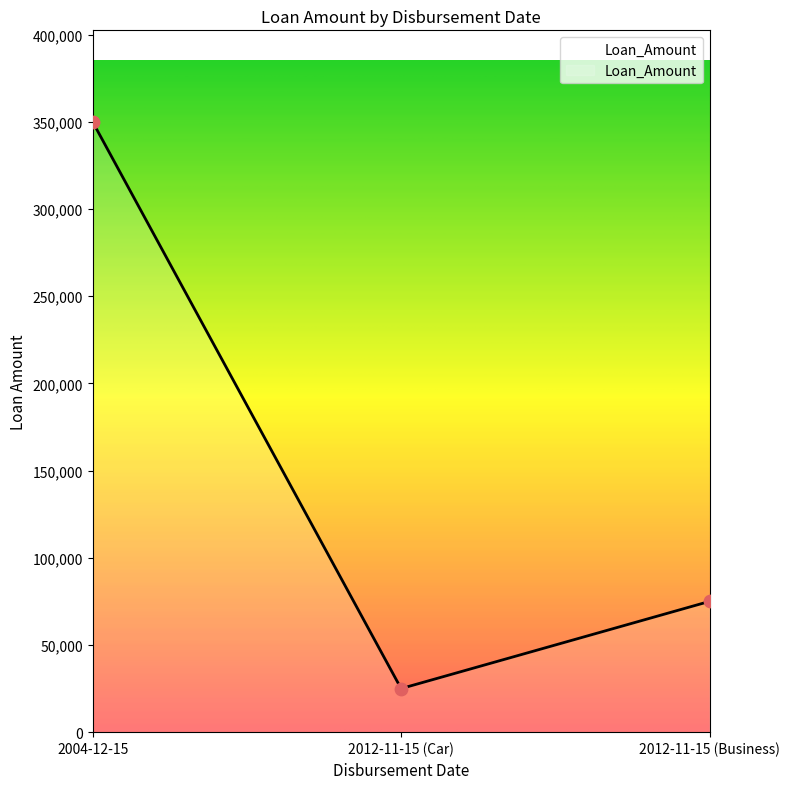

What is the change in value from 2004-12-15 to 2012-11-15 (Business)?

-275000